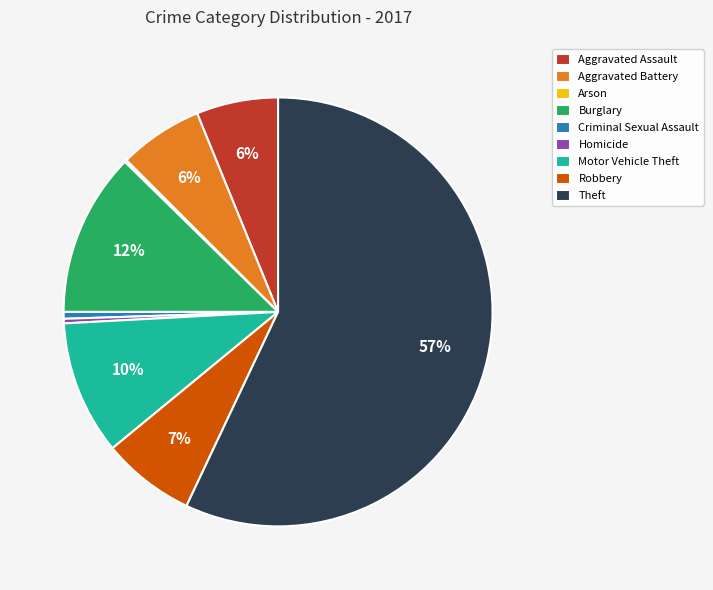

Is Theft the majority of the pie?

Yes